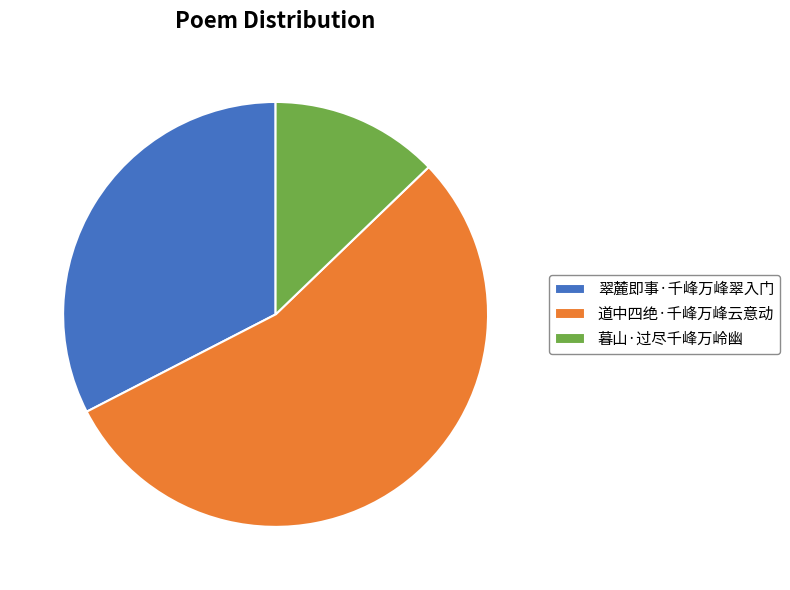

What is the ratio of the value at 暮山·过尽千峰万岭幽 to the value at 翠麓即事·千峰万峰翠入门?

0.4